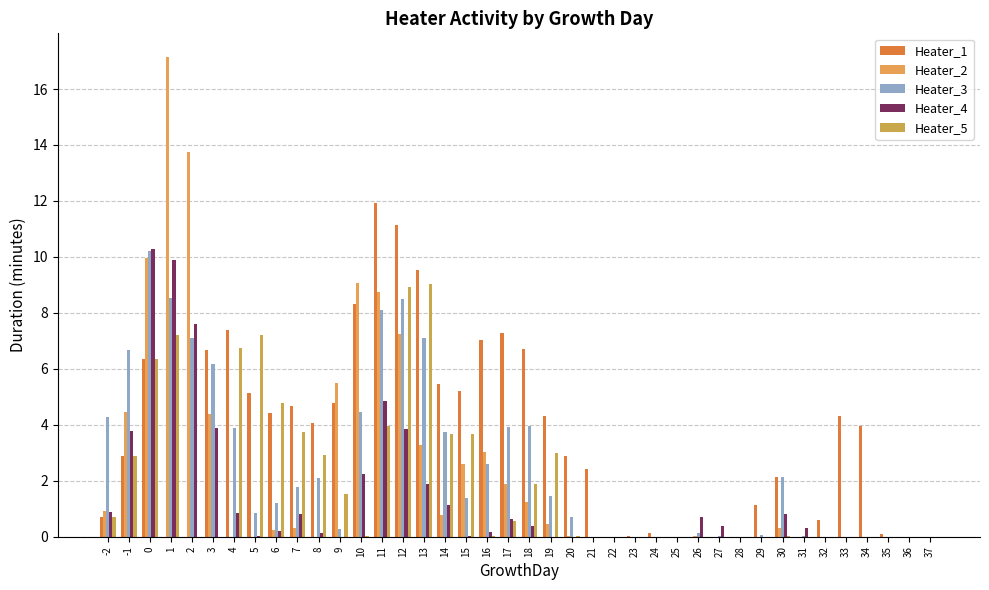

Count the number of categories in the chart.

40